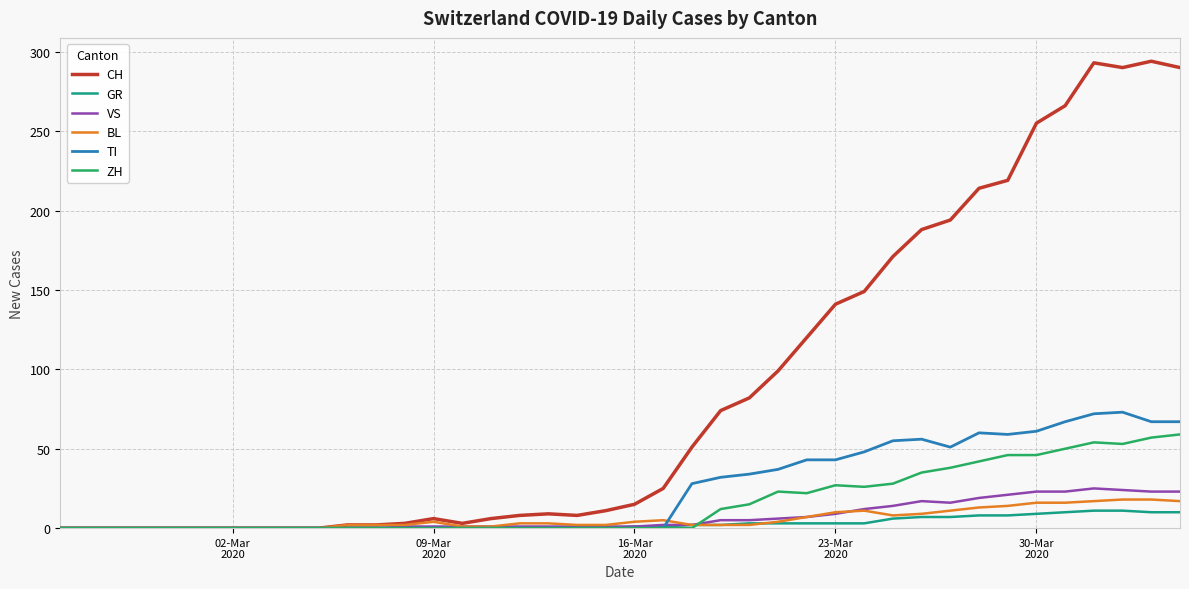

Which series has the largest total across all categories?

CH